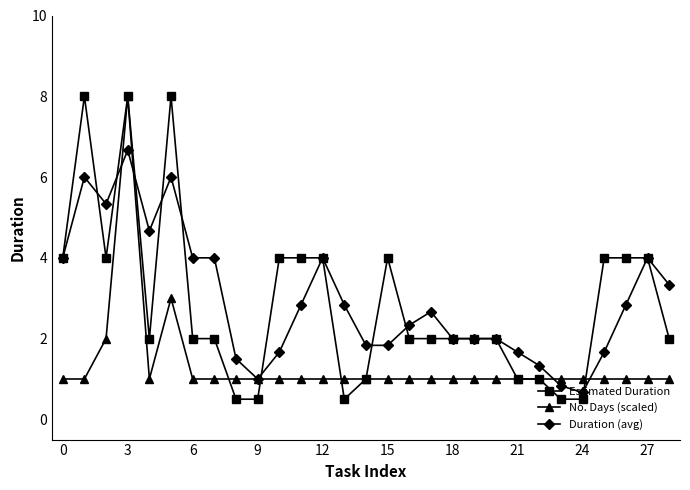

Does the chart have visible grid lines?

No